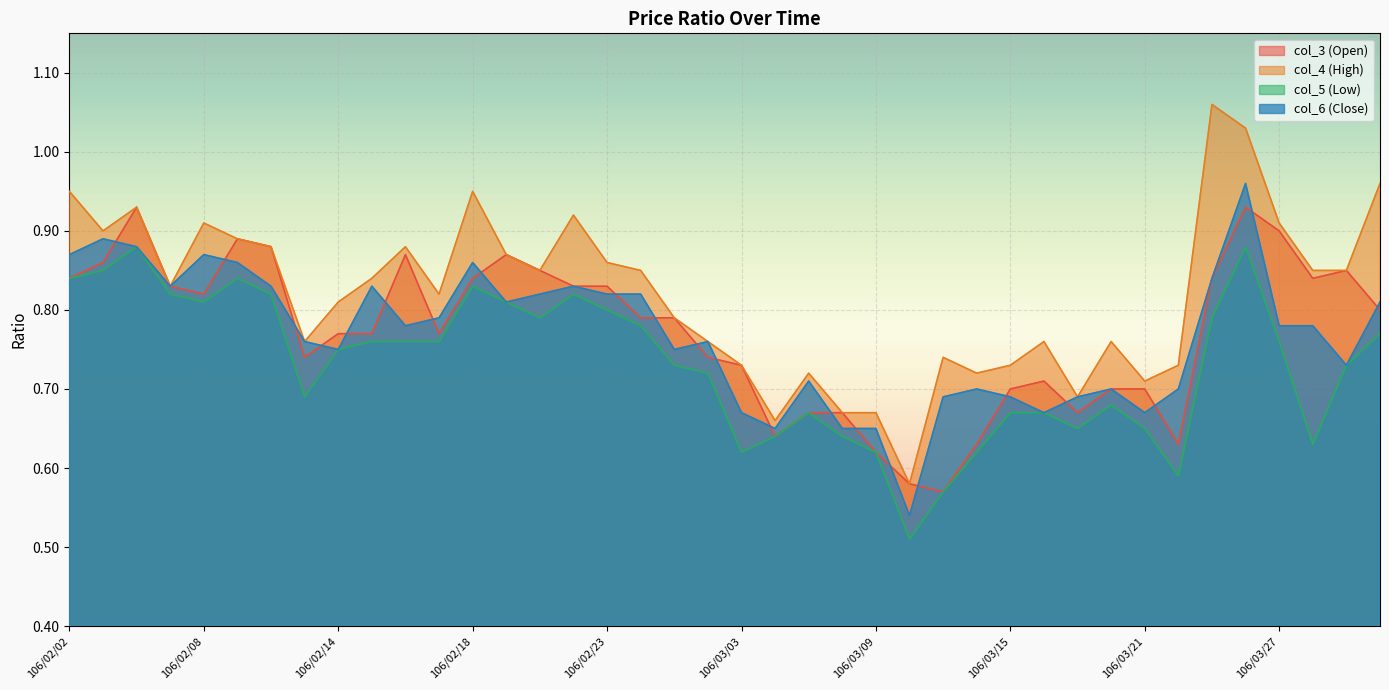

Which series has the largest total across all categories?

col_4 (High)